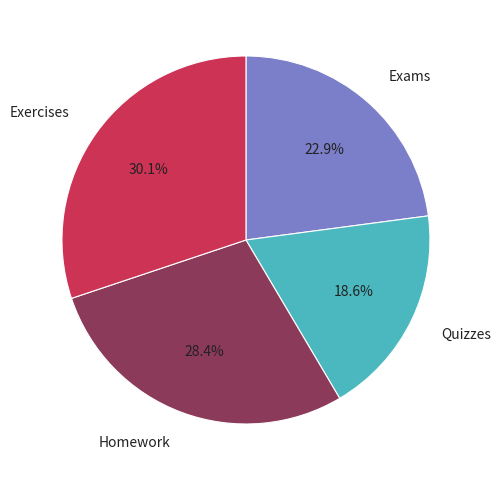

What percentage is the Exams slice, to the nearest percent?

23%